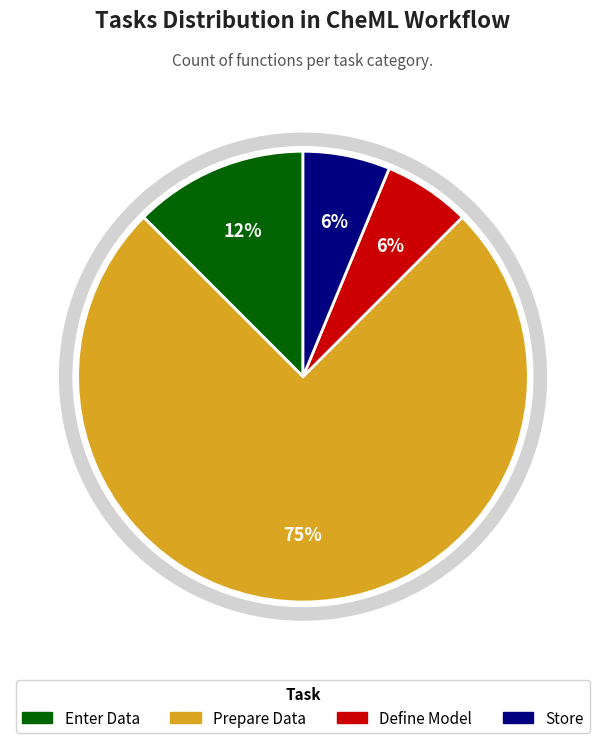

To the nearest percent, what portion does Prepare Data represent?

75%